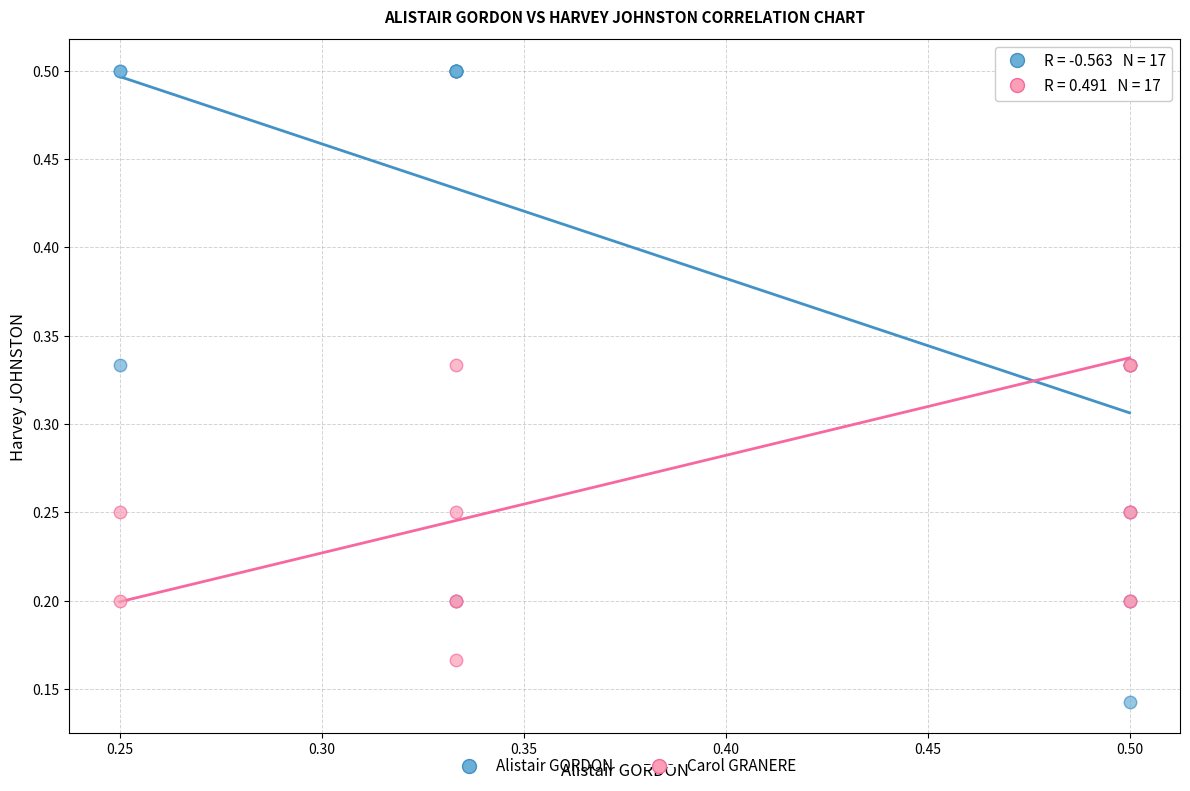

Which series has the largest Y range (max minus min)?

Alistair GORDON